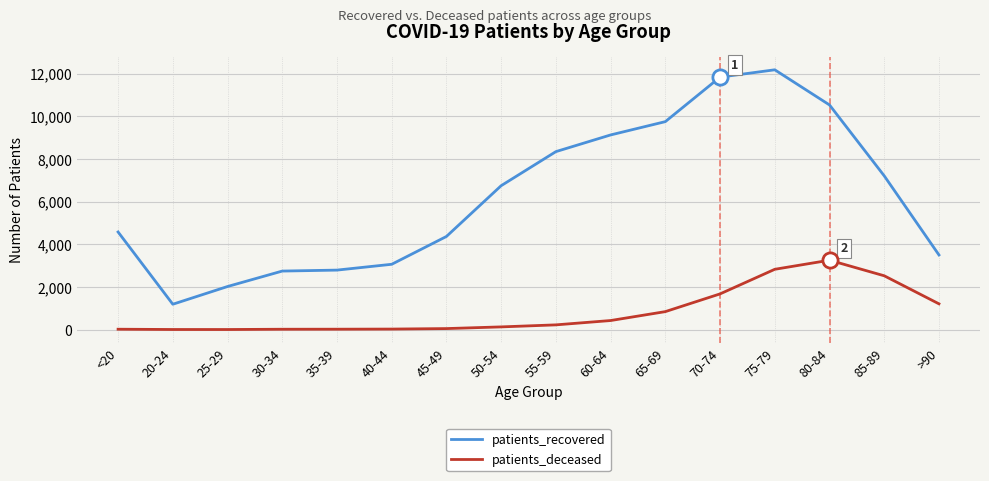

Between 30-34 and 70-74, which series saw the biggest shift?

patients_recovered